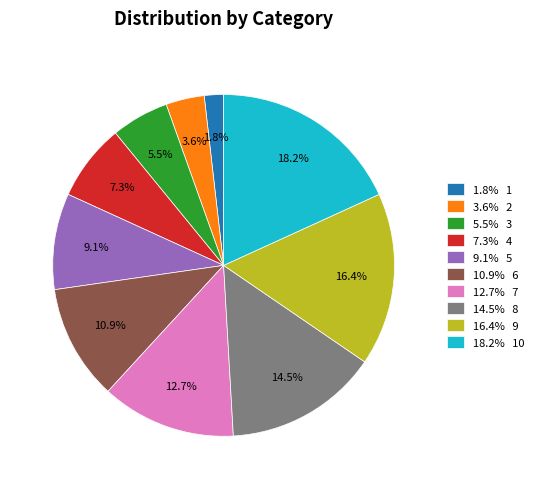

What is the largest slice in the pie chart?

18.2% 10